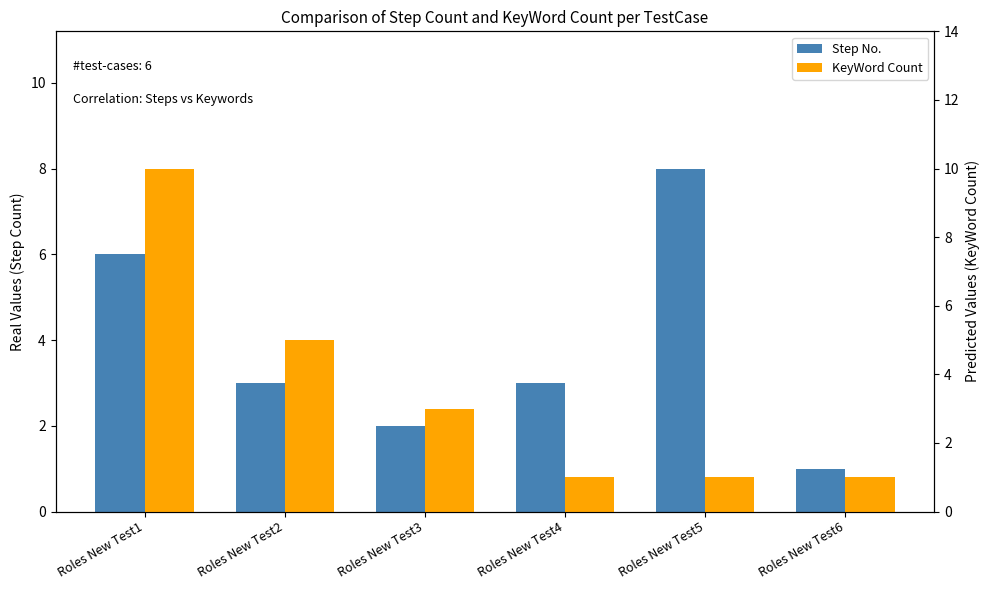

How many groups of bars are there?

6